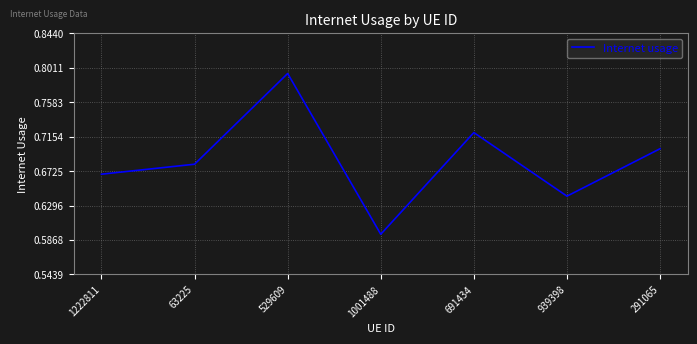

What is the sum of all values?

4.8